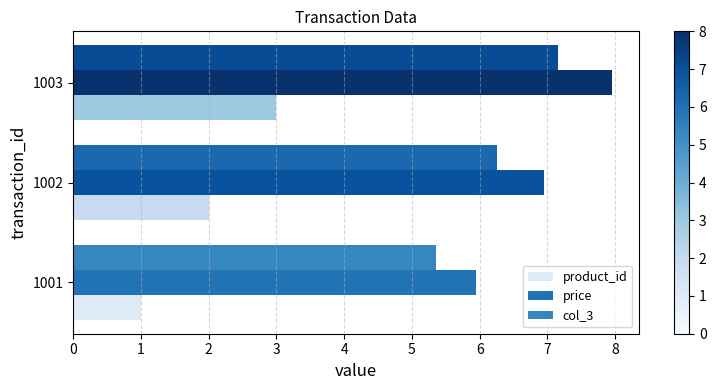

What is the minimum value for col_3?

5.4